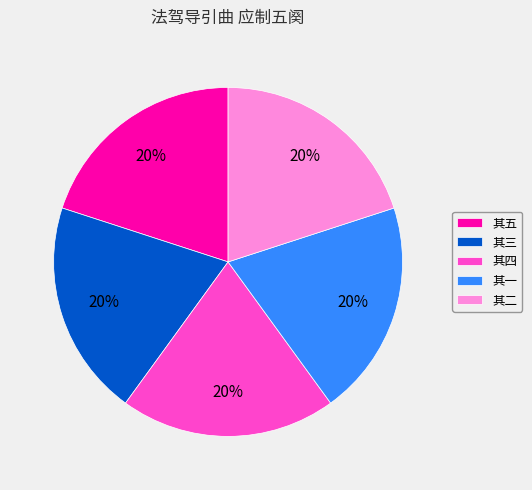

Is the sum of 其二 and 其三 greater than half?

No